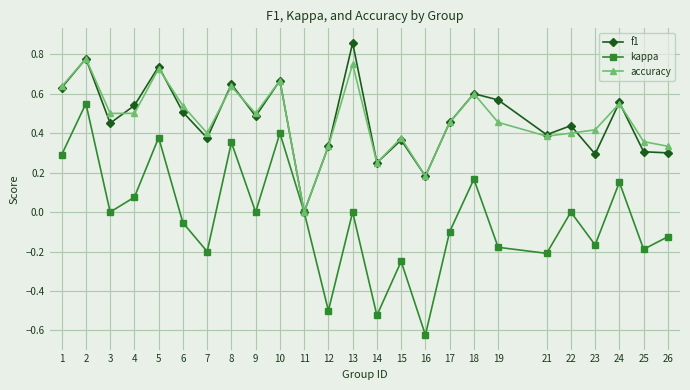

Which series changed the most between 7 and 22?

kappa